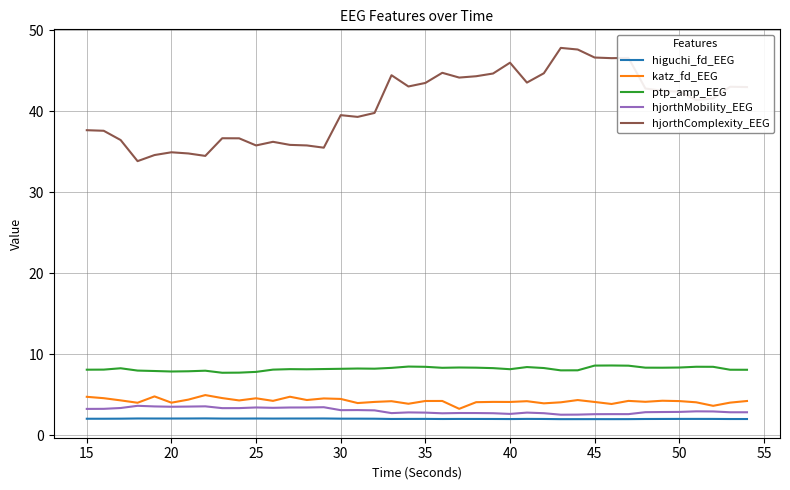

Which series has the largest total across all categories?

hjorthComplexity_EEG